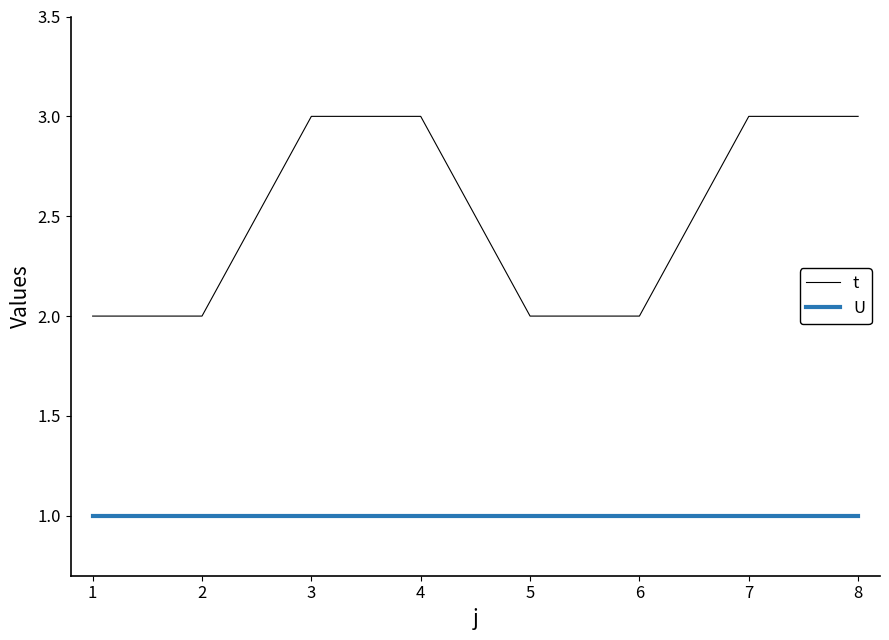

List the series in order of their peak value, lowest first.

U, t